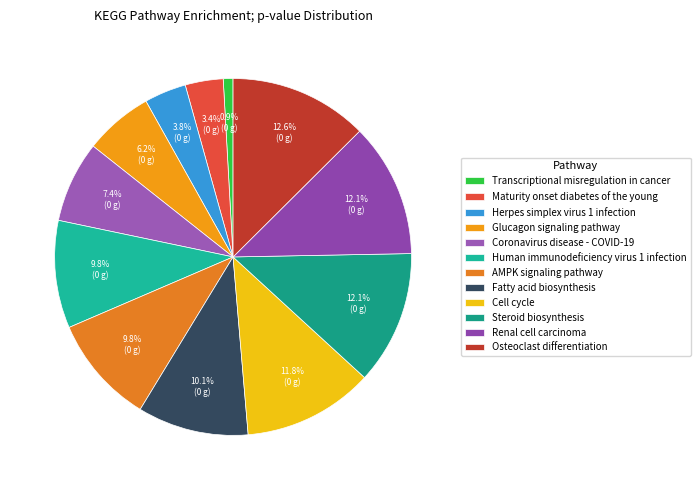

True or false: AMPK signaling pathway accounts for 25% of the total.

False